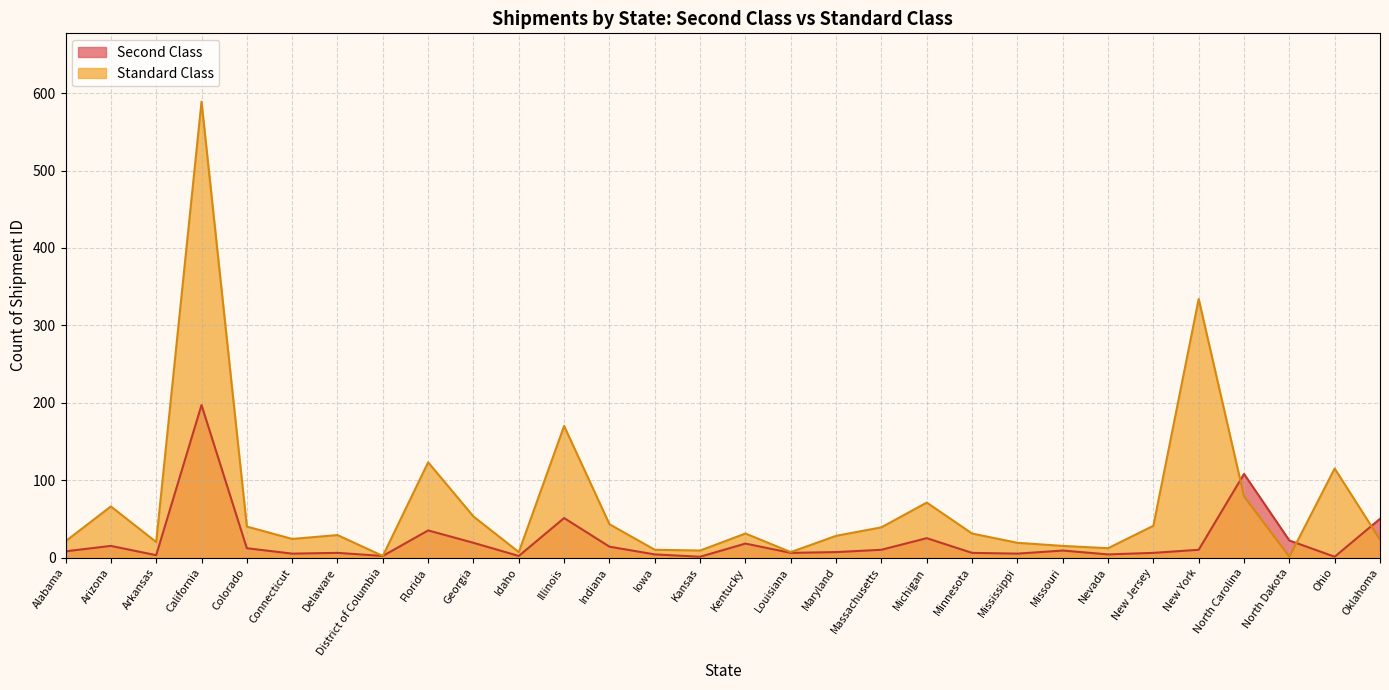

In Standard Class, how many points are higher than both neighbors (excluding endpoints)?

9